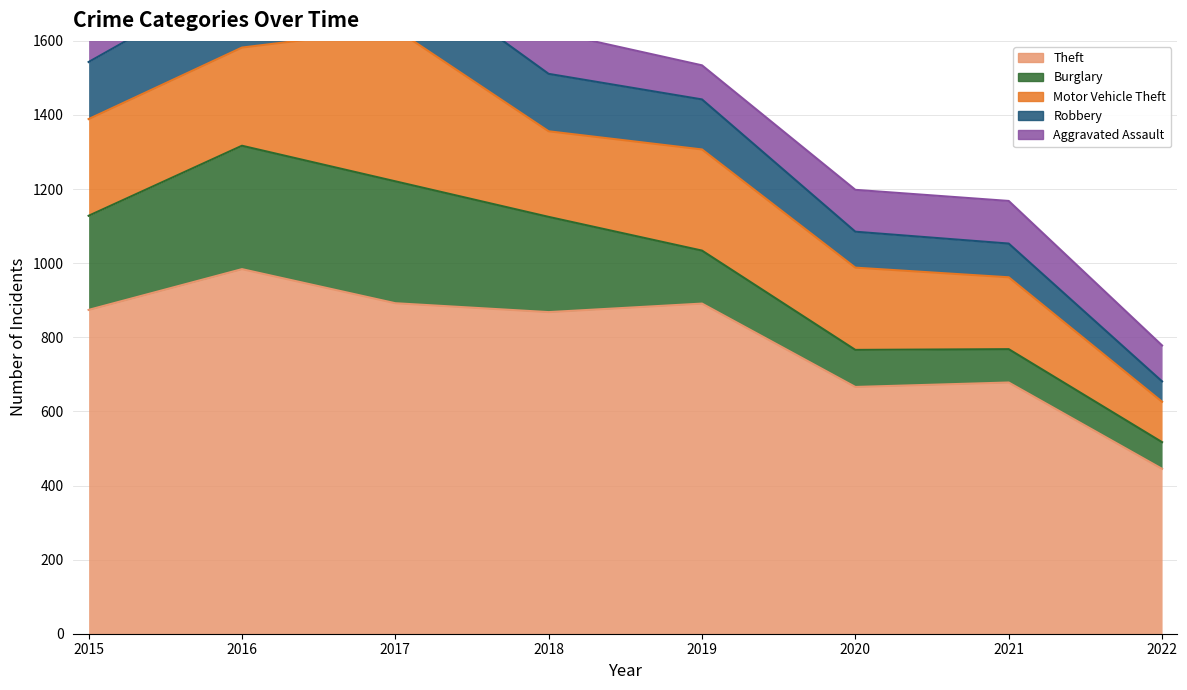

Is the value of Robbery at 2018 greater than the value of Burglary at 2022?

Yes